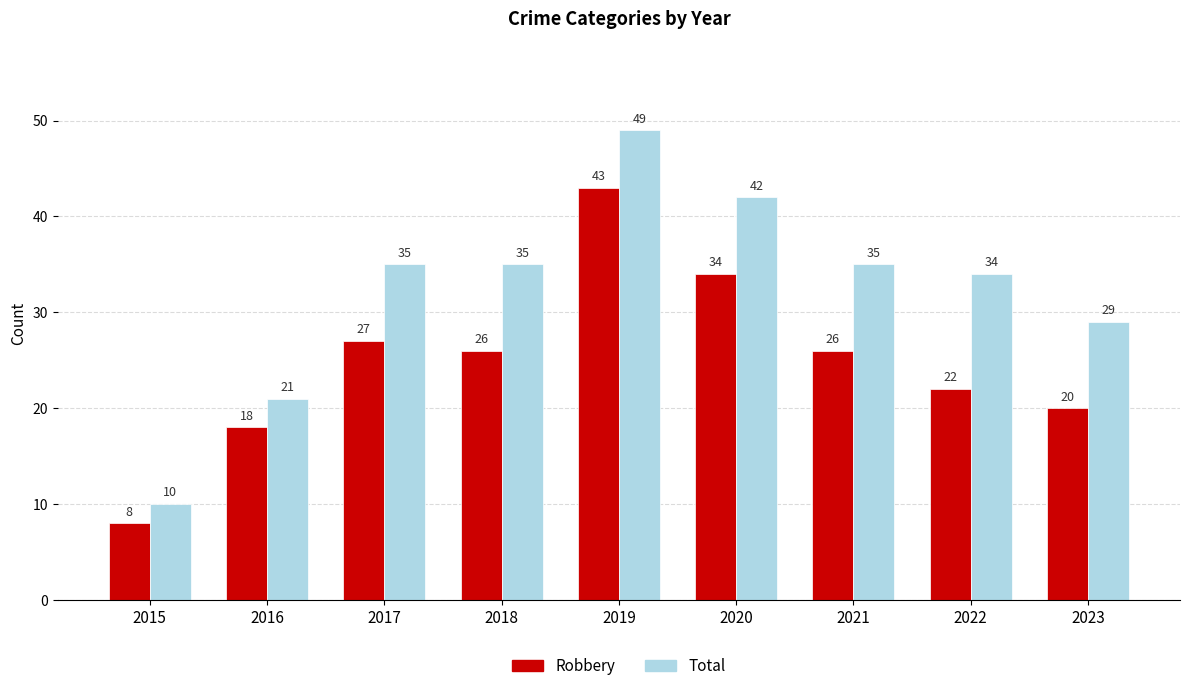

What is the value of the Robbery bar at the 7th from the left?

26